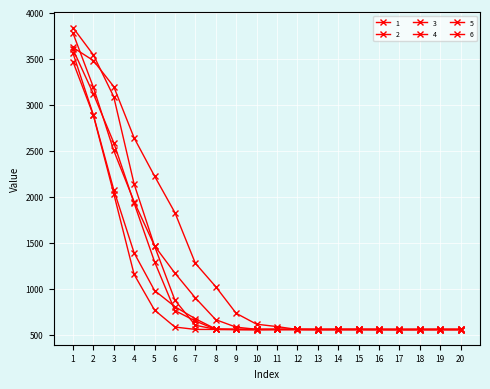

Which series has the largest range (max minus min)?

4